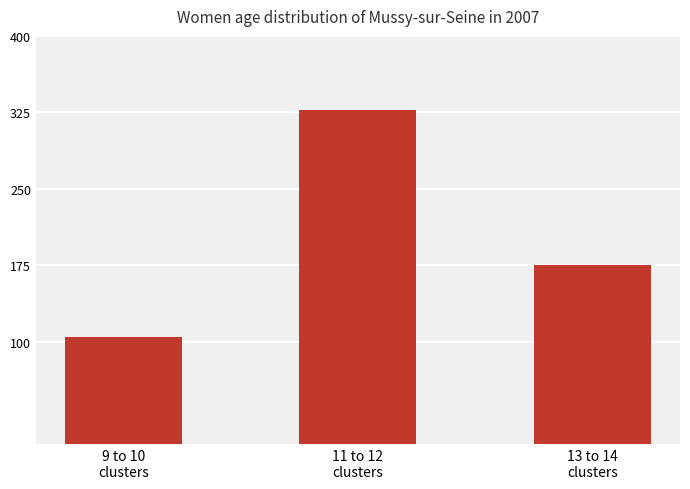

Approximately how many times larger is the value at 13 to 14
clusters compared to 11 to 12
clusters?

0.5